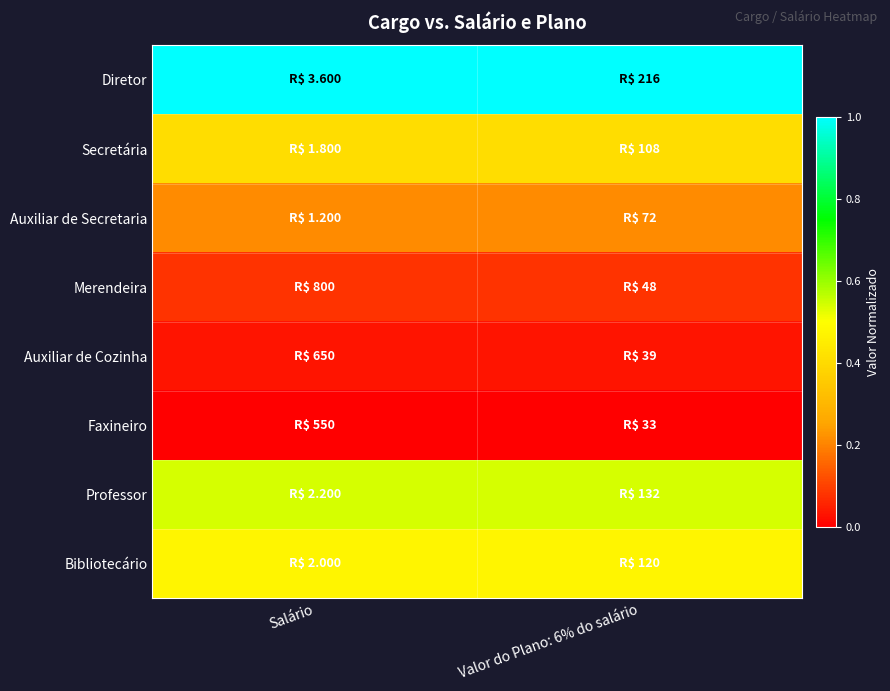

Rank the series by their maximum value, from lowest to highest.

Faxineiro, Auxiliar de Cozinha, Merendeira, Auxiliar de Secretaria, Secretária, Bibliotecário, Professor, Diretor